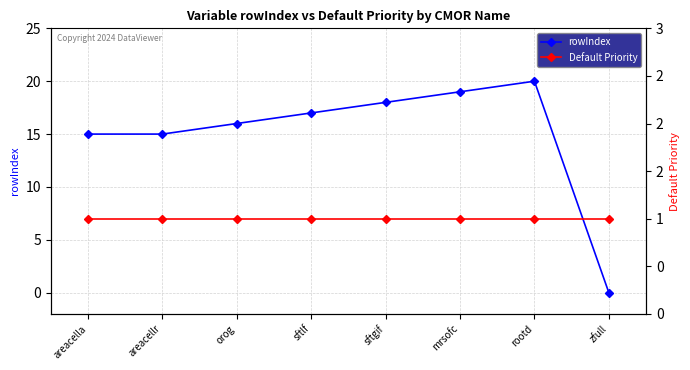

Between orog and sftlf, which series saw the biggest shift?

rowIndex